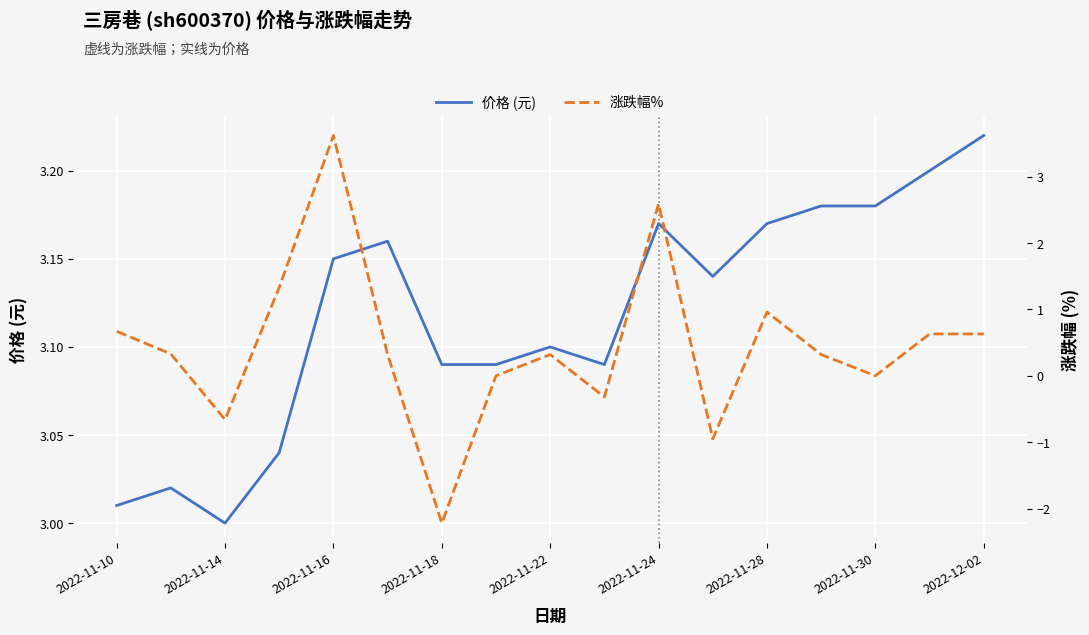

At which label does 价格 (元) reach its peak?

2022-12-02